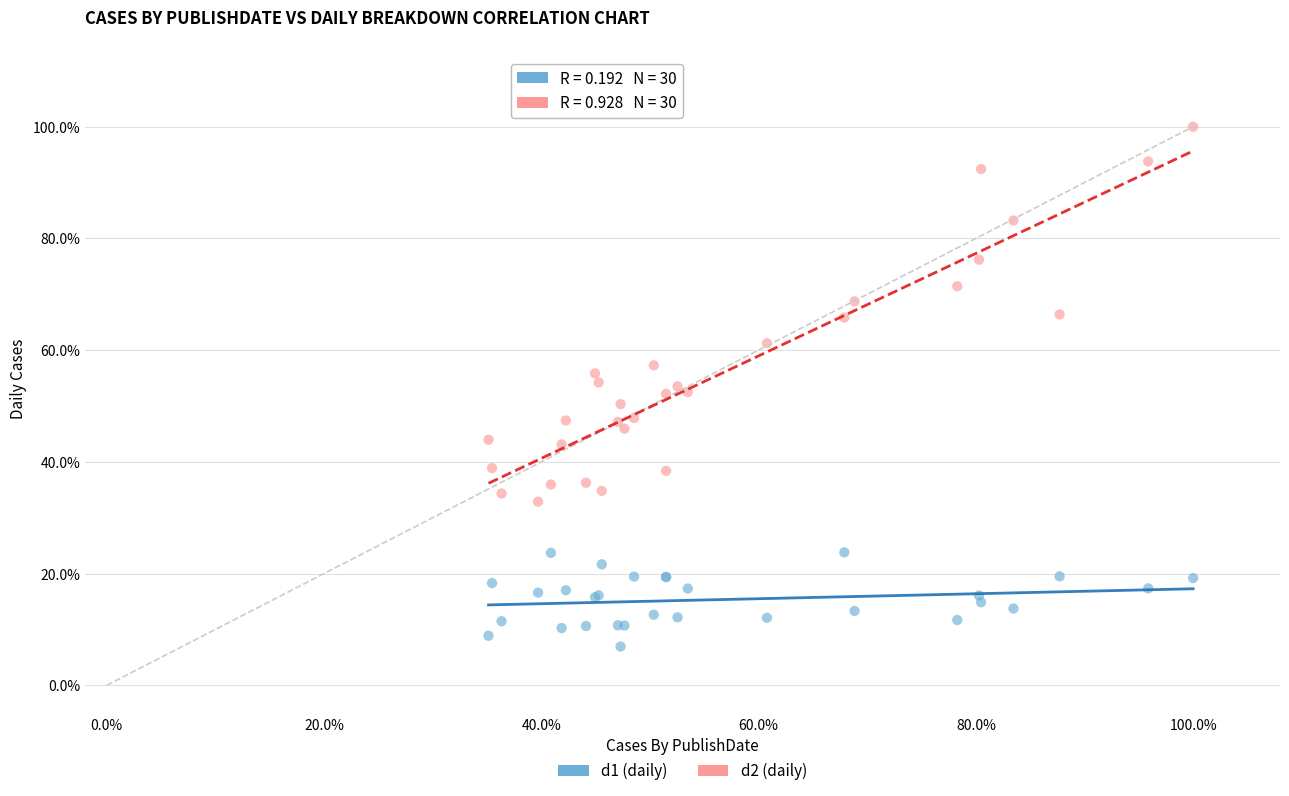

Which series contains the highest Y value?

d2 (daily)